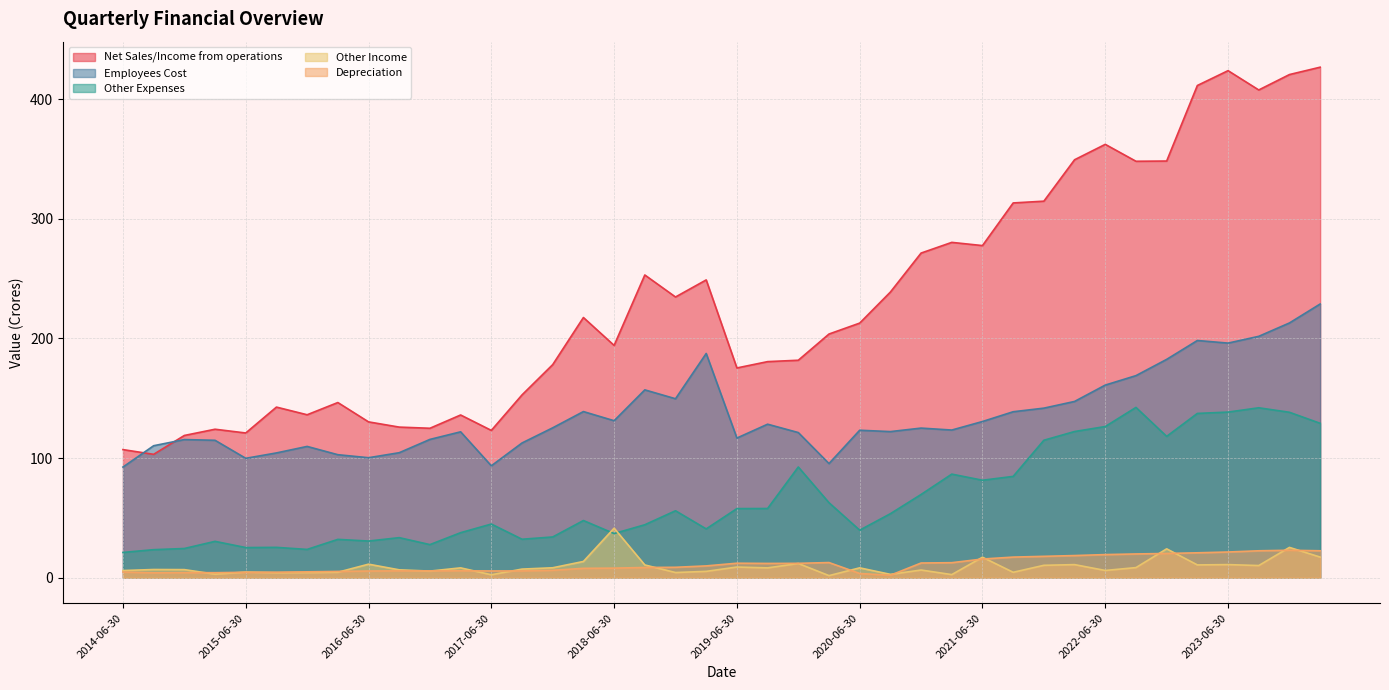

Where is the first local maximum for Net Sales/Income from operations?

2015-03-31